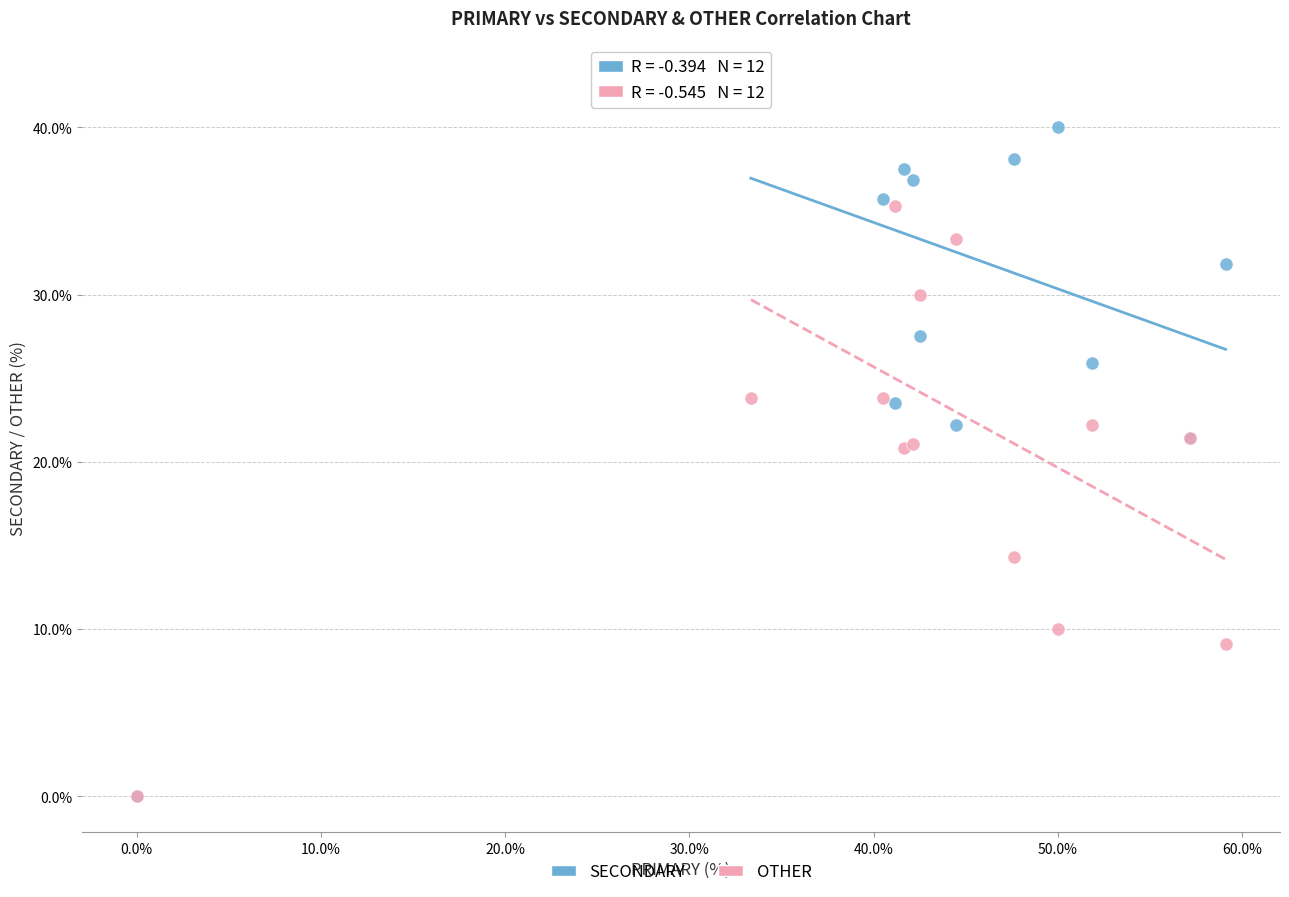

In the OTHER series, what Y value is closest to 17?

14.3